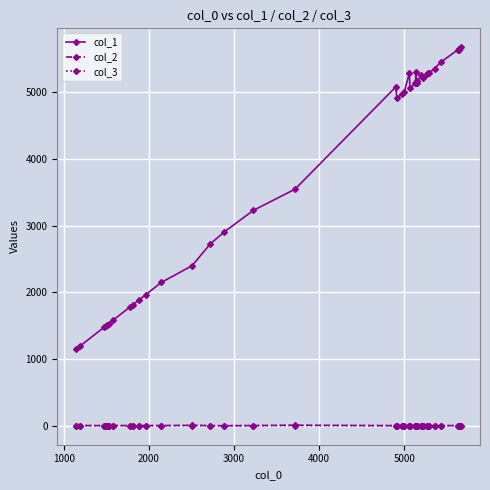

Which series has the largest total across all categories?

col_1